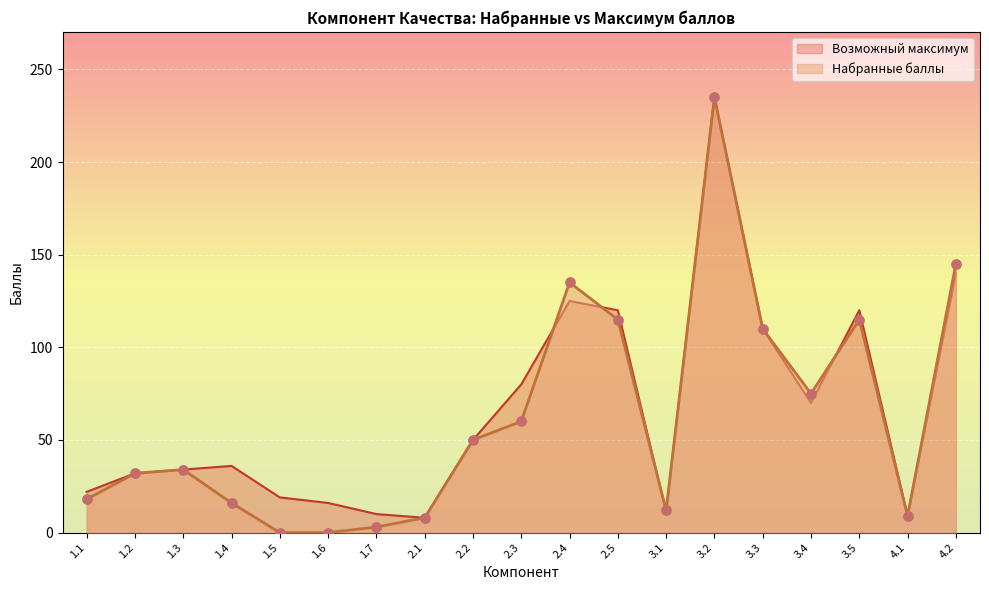

Which series has the largest Y range (max minus min)?

Набранные баллы